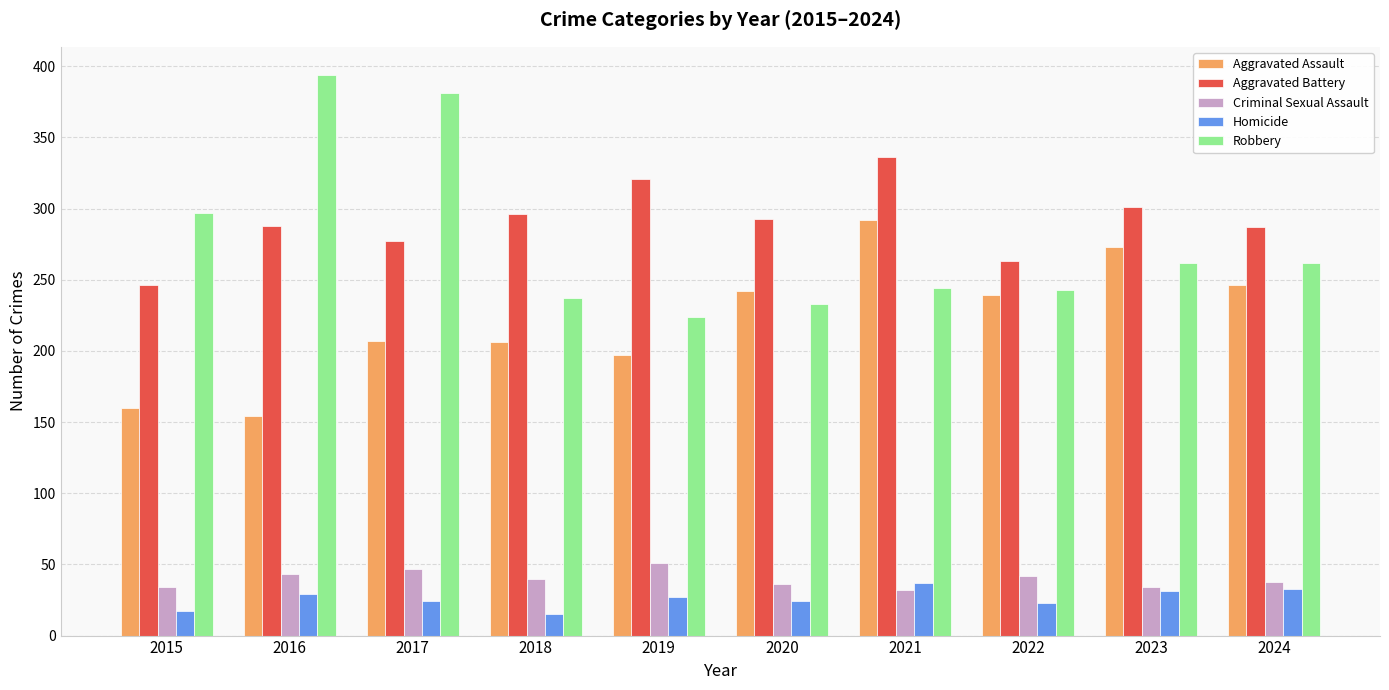

What is the difference between the maximum and second lowest values in the Robbery series?

161